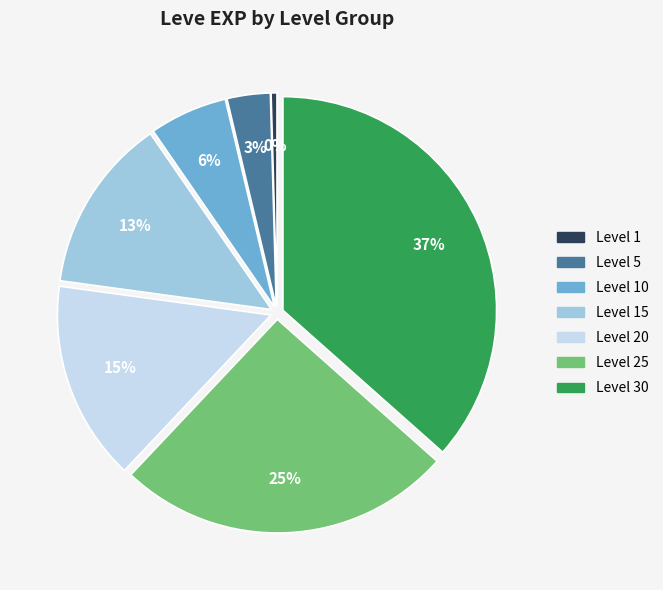

To the nearest percent, what is the average slice percentage?

14%